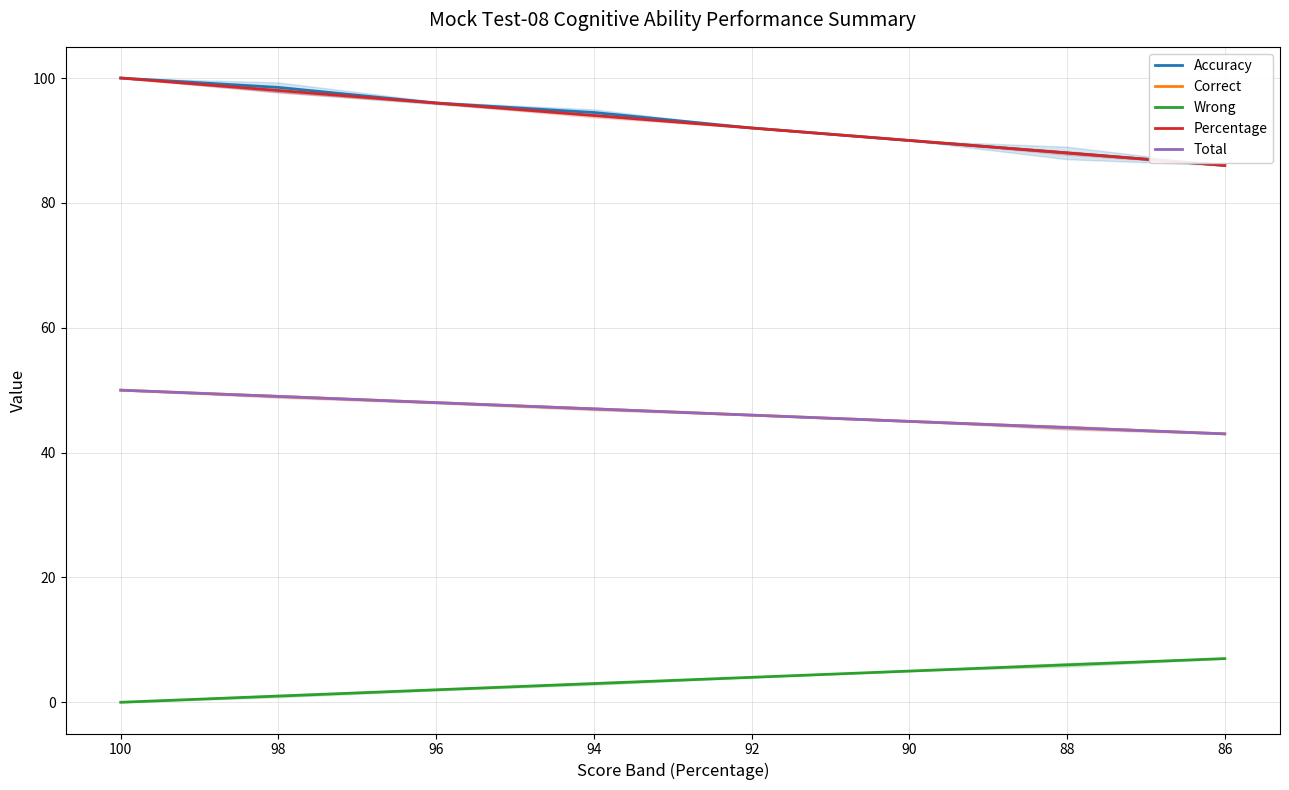

Reading left to right, transcribe all the data shown in this chart.

Accuracy: 100=100.0	98=98.5	96=96.0	94=94.5	92=92.0	90=90.0	88=88.0	86=86.0
Correct: 100=50.0	98=49.0	96=48.0	94=47.0	92=46.0	90=45.0	88=44.0	86=43.0
Wrong: 100=0.0	98=1.0	96=2.0	94=3.0	92=4.0	90=5.0	88=6.0	86=7.0
Percentage: 100=100.0	98=98.0	96=96.0	94=94.0	92=92.0	90=90.0	88=88.0	86=86.0
Total: 100=50.0	98=49.0	96=48.0	94=47.0	92=46.0	90=45.0	88=44.0	86=43.0